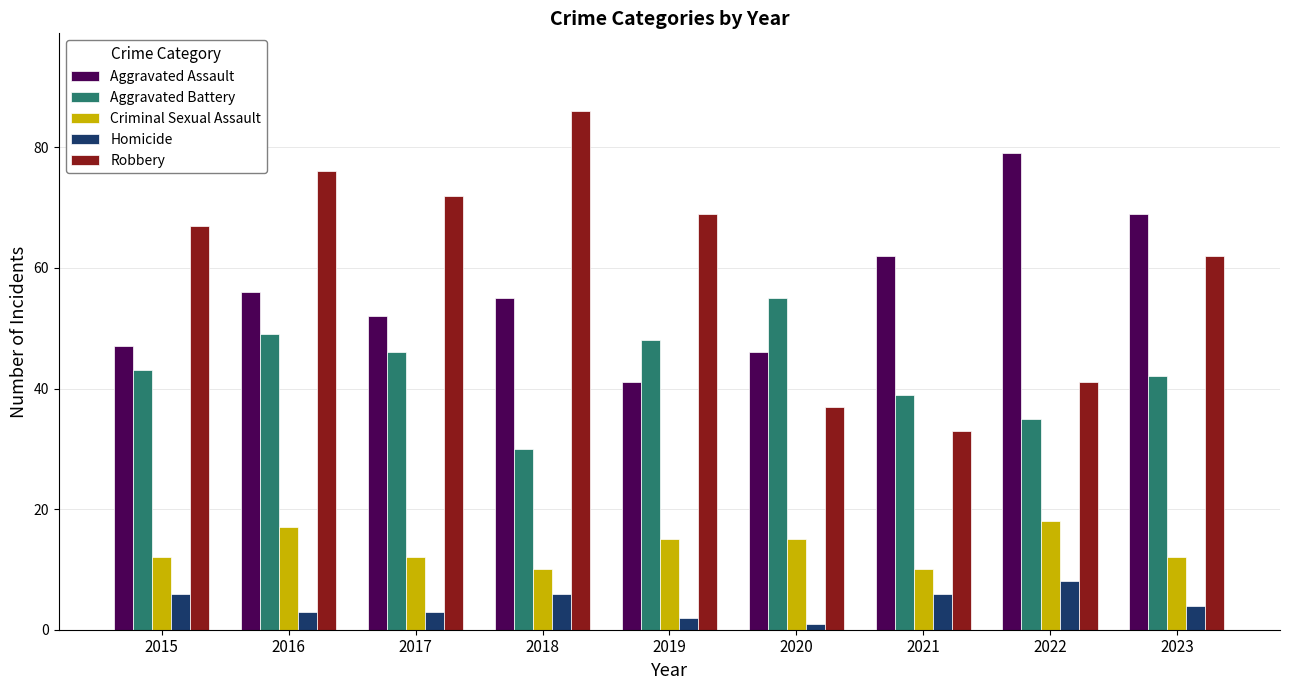

At which category is the sum across all series the highest?

2016